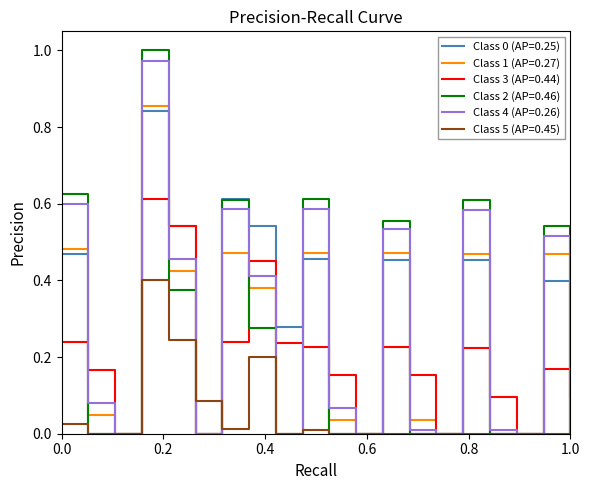

Which series has the largest range (max minus min)?

Class 2 (AP=0.46)